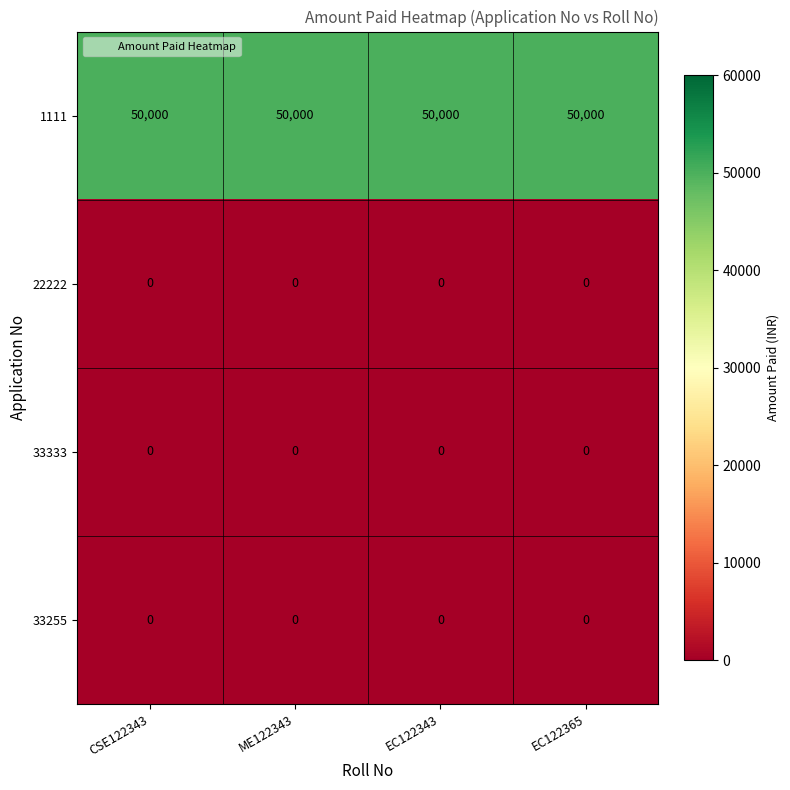

The 33255 series shows 0 at EC122343. True or false?

True